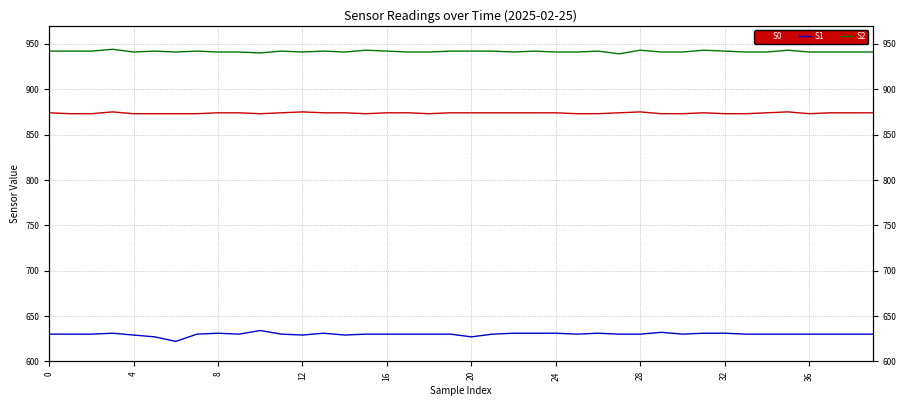

At how many categories does at least one series exceed 749?

40